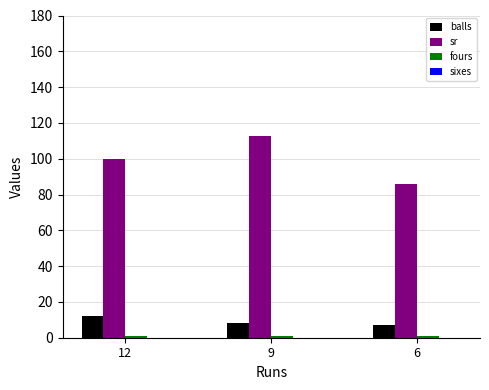

What is the average value of the balls series?

9.0